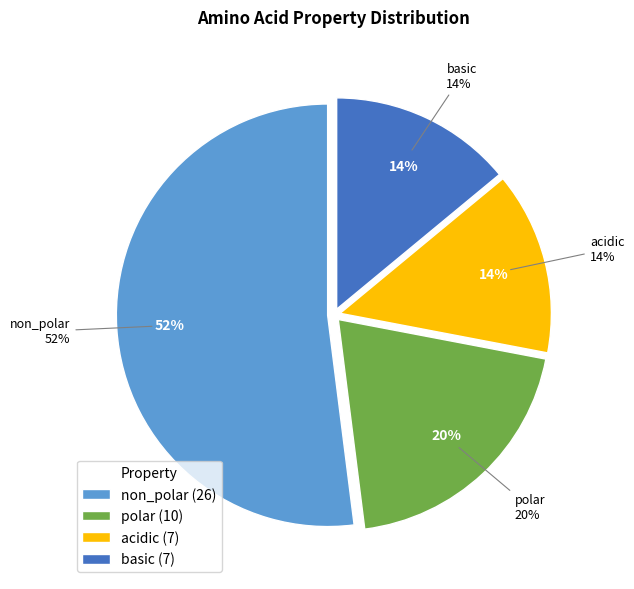

To the nearest percent, what is the difference between the acidic and non_polar slice percentages?

38%